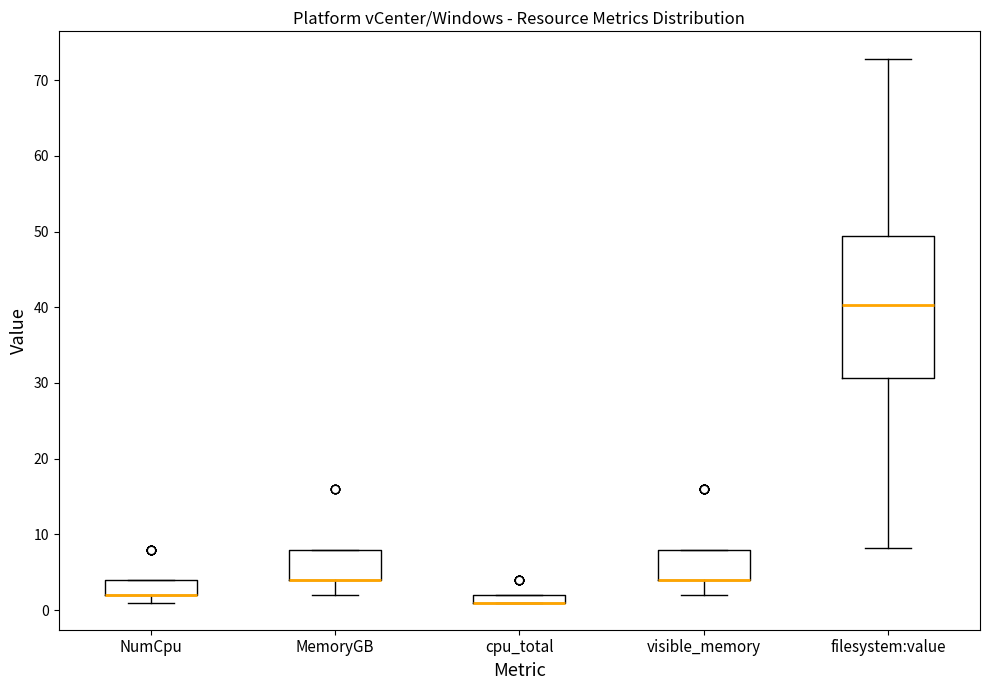

Where is the upper edge of the box for NumCpu on the y-axis? The values are not printed on the chart, so give them approximately, as read against the axis.

4